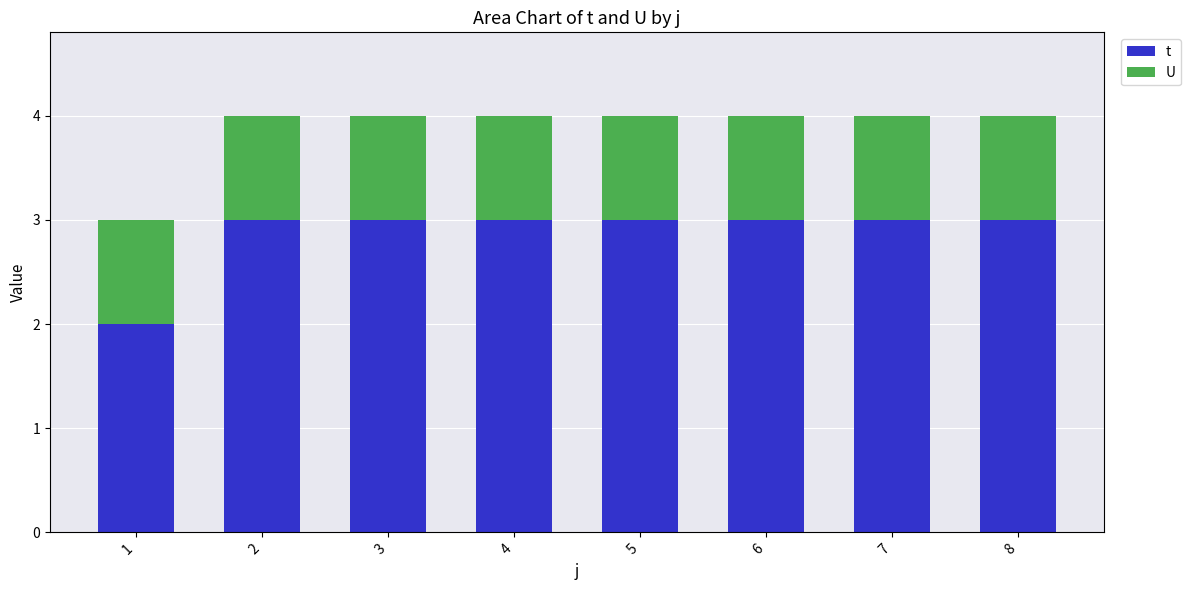

Reading left to right, what are the values for t?

2	3	3	3	3	3	3	3